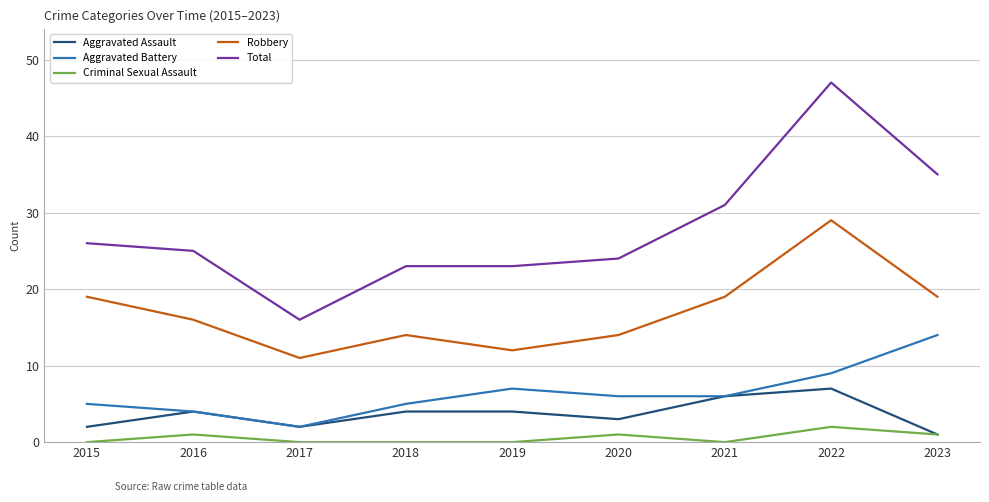

True or false: Aggravated Battery has more than 0 interior local peaks.

True